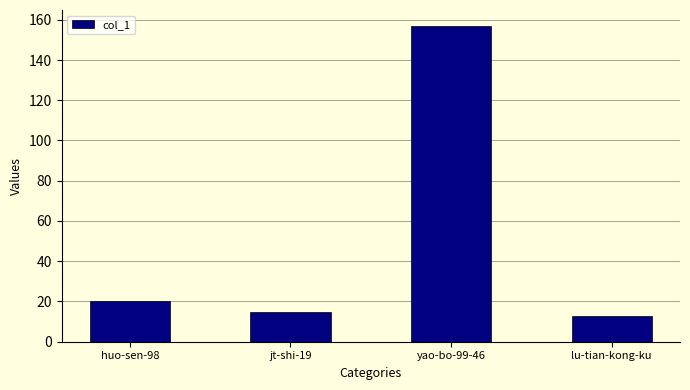

Rank the categories by value from highest to lowest.

yao-bo-99-46, huo-sen-98, jt-shi-19, lu-tian-kong-ku